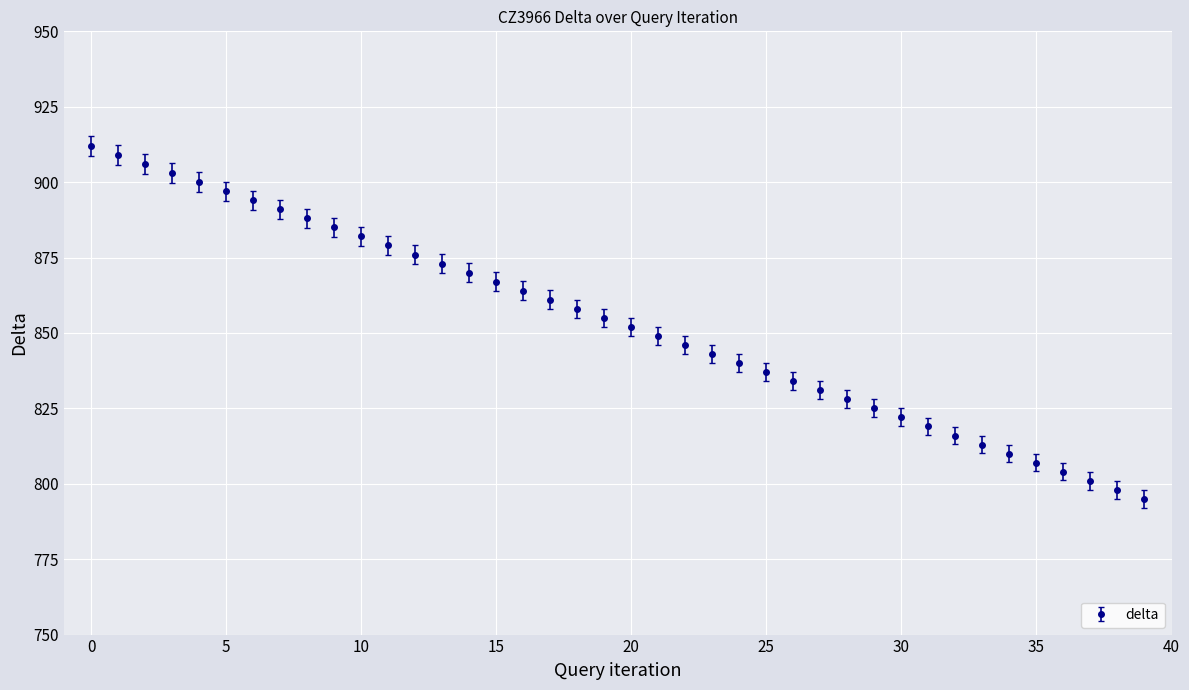

What is the smallest value displayed?

795